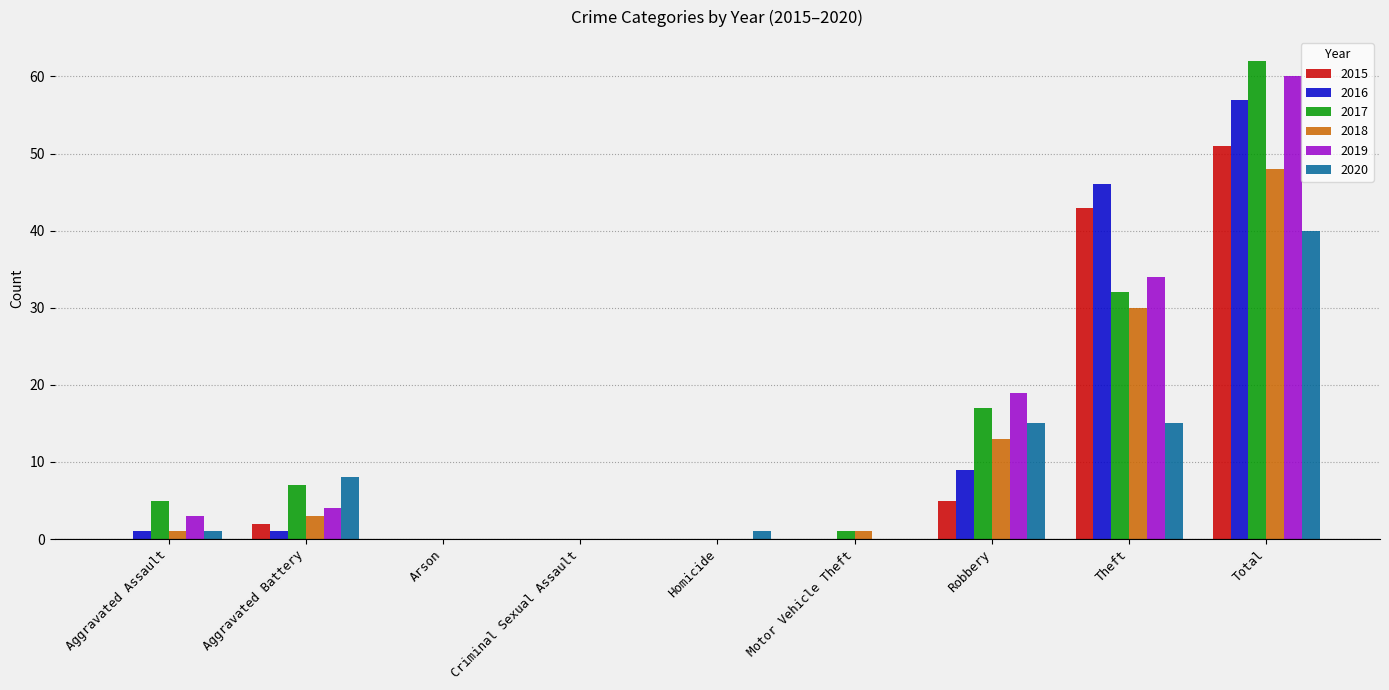

Is it true that 2018 equals 1 at Aggravated Assault?

True